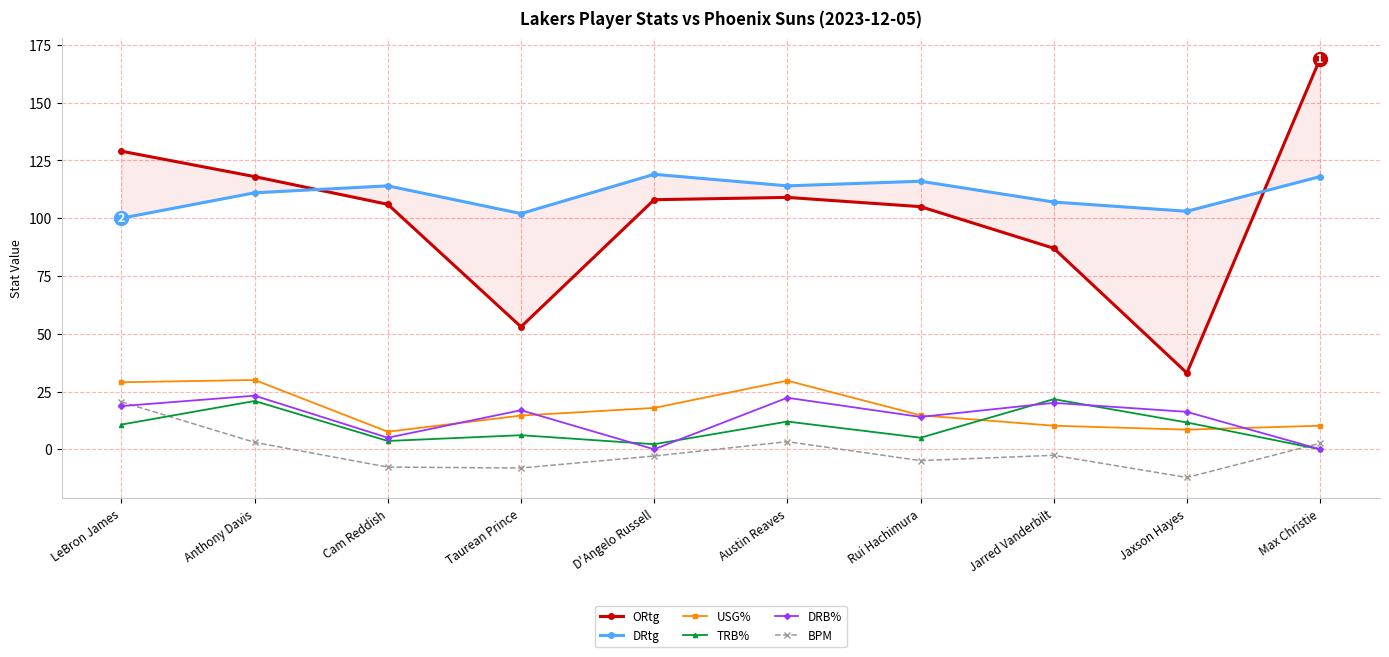

What is the sum of all ORtg values?

1017.0